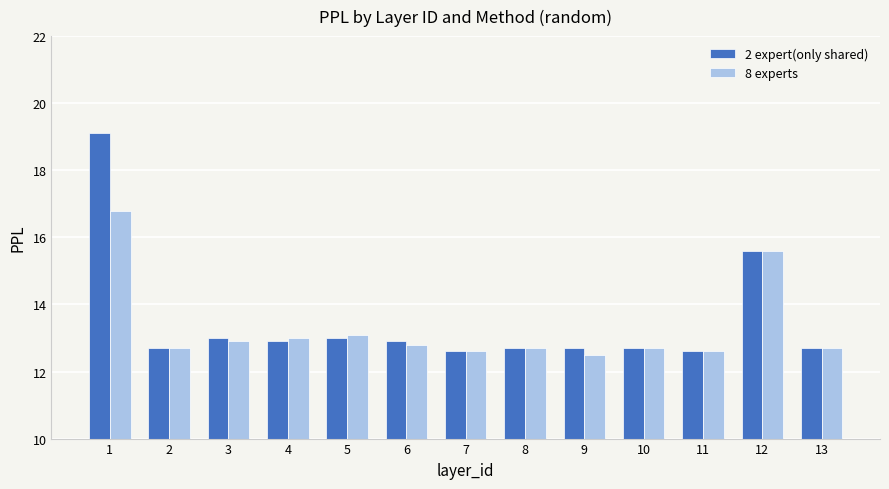

Is it true that 8 experts equals 6.0 at 10?

False